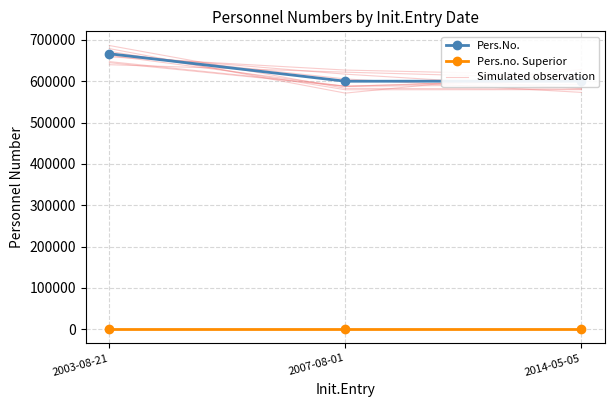

Is the value of Pers.no. Superior at 2003-08-21 greater than the value of Simulated observation at 2007-08-01?

No